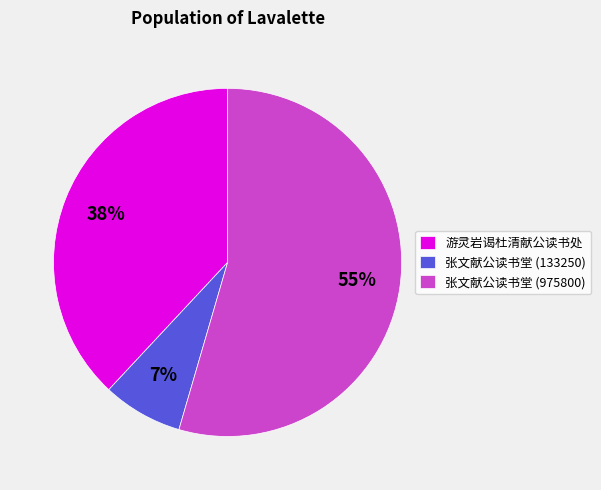

The 游灵岩谒杜清献公读书处 slice represents 38% of the pie. True or false?

True